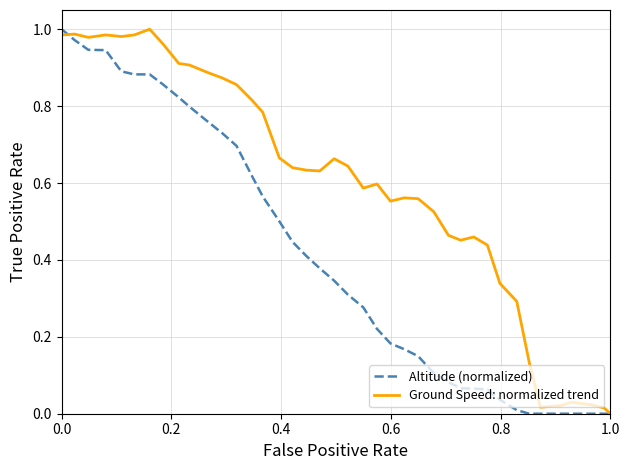

Which series has the largest total across all categories?

Ground Speed: normalized trend